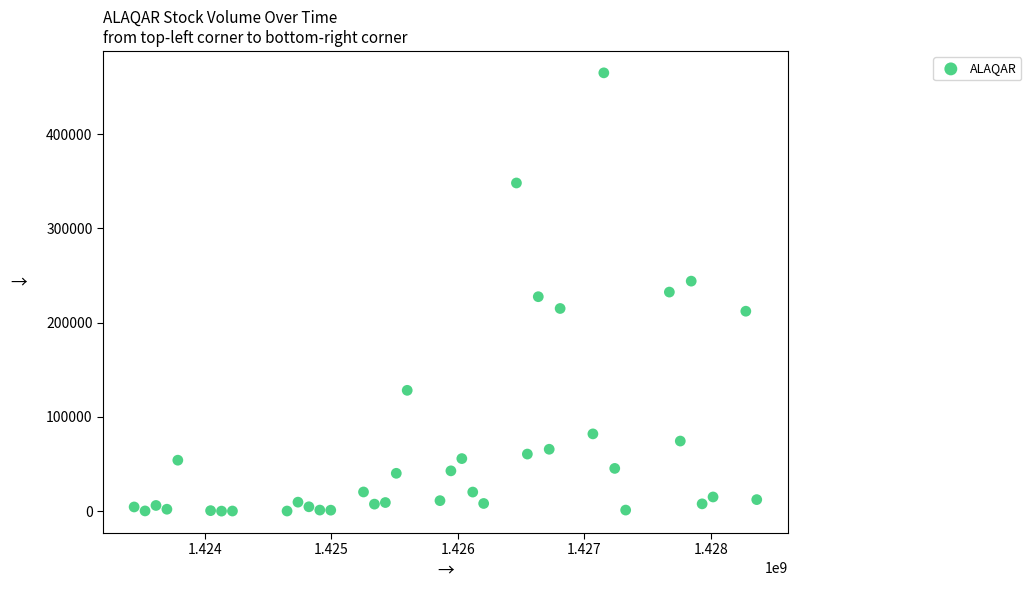

What is the range of X values (max minus min)?

4924800